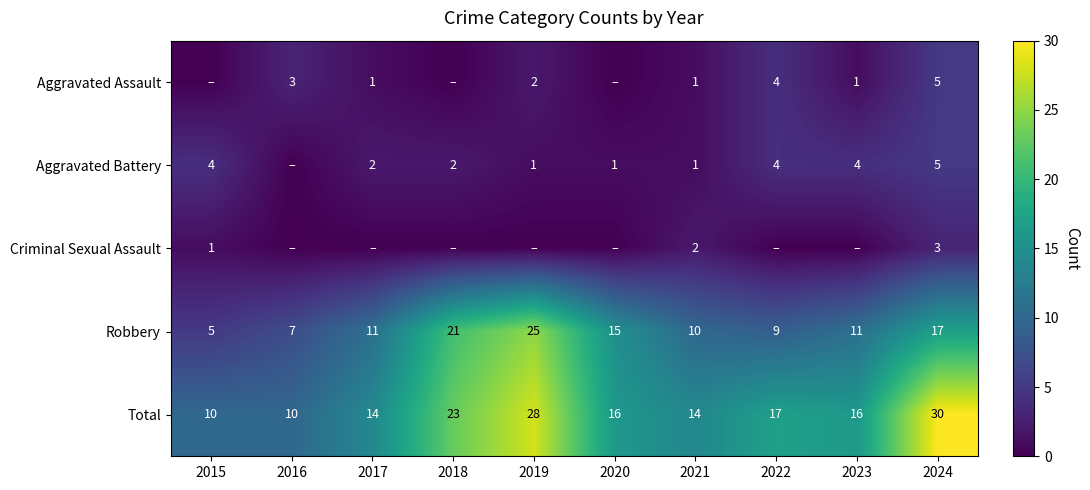

What is the difference between the maximum and minimum values in the Total series?

20